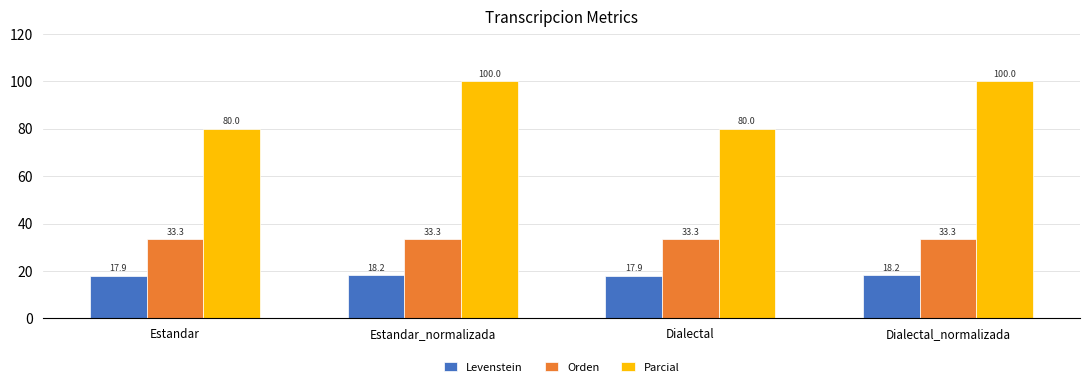

The value of Orden at Dialectal is 48.5. True or false?

False